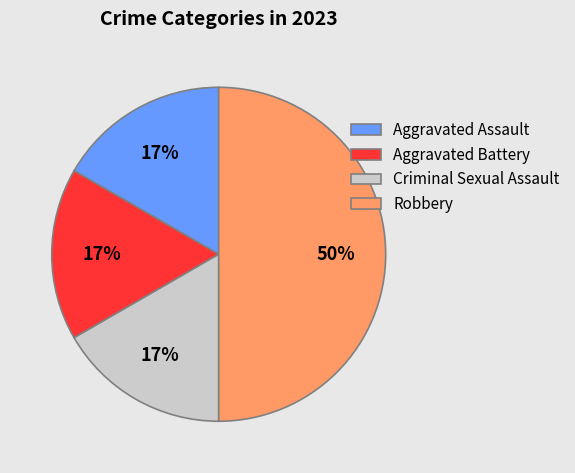

Is the sum of Aggravated Assault and Aggravated Battery greater than half?

No